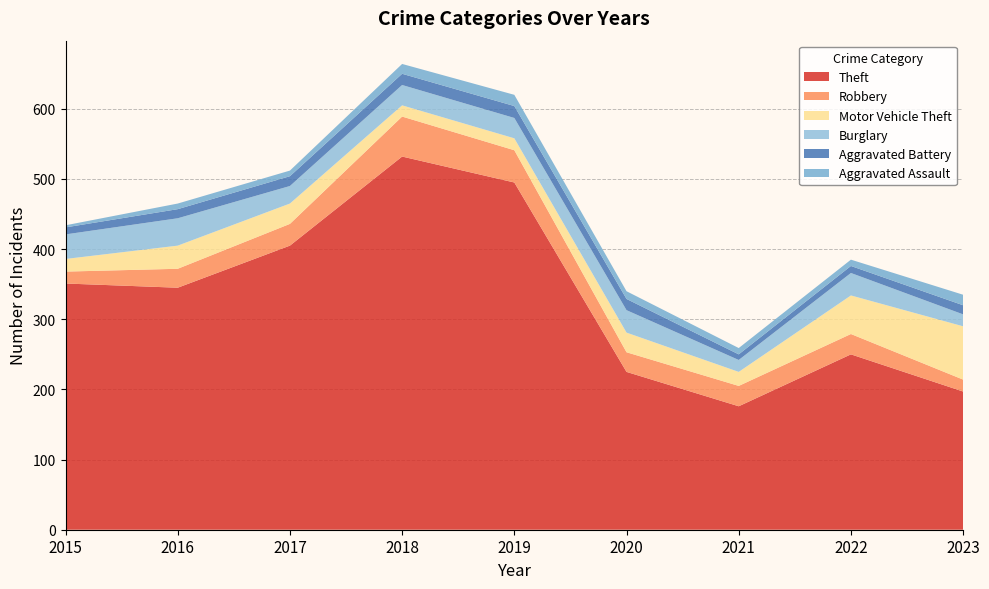

Reading left to right, what are all the values shown in this chart?

Theft: 2015=351	2016=345	2017=405	2018=532	2019=495	2020=225	2021=176	2022=250	2023=197
Robbery: 2015=17	2016=27	2017=31	2018=57	2019=46	2020=28	2021=29	2022=29	2023=17
Motor Vehicle Theft: 2015=18	2016=33	2017=29	2018=16	2019=17	2020=28	2021=20	2022=55	2023=76
Burglary: 2015=35	2016=39	2017=25	2018=29	2019=29	2020=32	2021=17	2022=32	2023=17
Aggravated Battery: 2015=10	2016=13	2017=14	2018=16	2019=17	2020=16	2021=8	2022=10	2023=13
Aggravated Assault: 2015=3	2016=8	2017=8	2018=14	2019=16	2020=11	2021=9	2022=9	2023=15